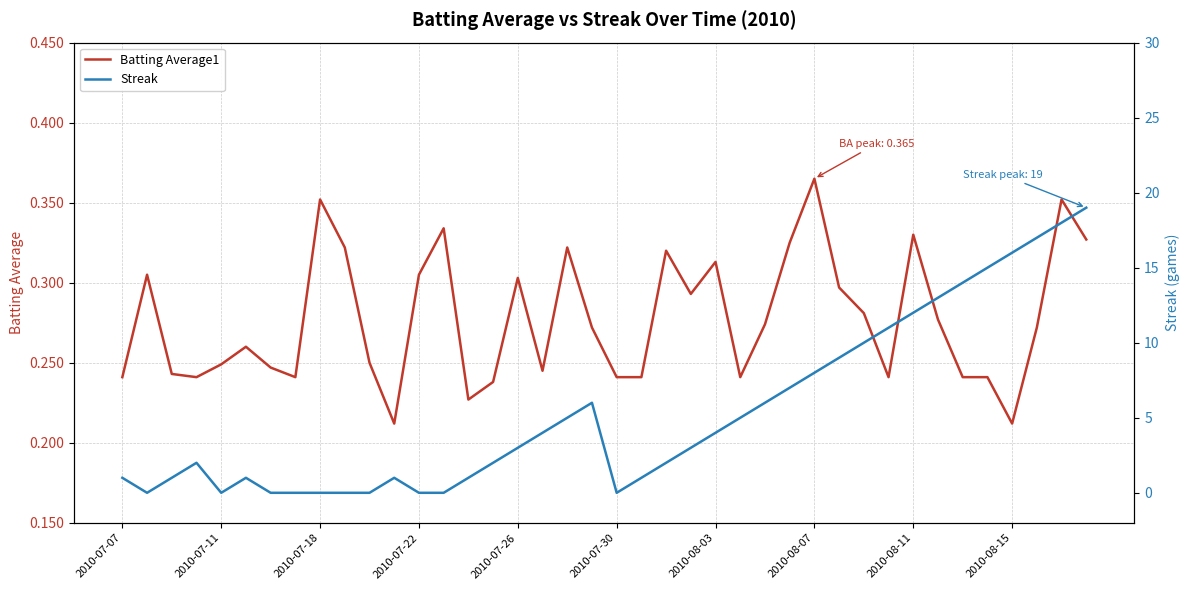

Which category has the highest value in the Batting Average1 series?

2010-08-07